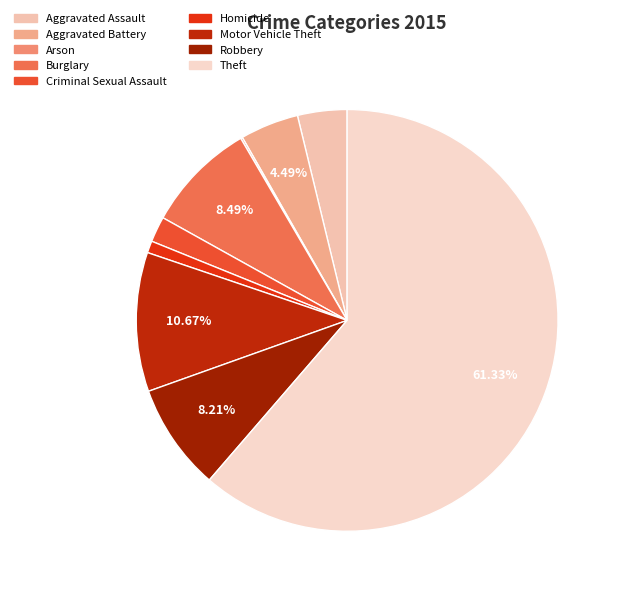

To the nearest percent, what is the average slice percentage?

11%